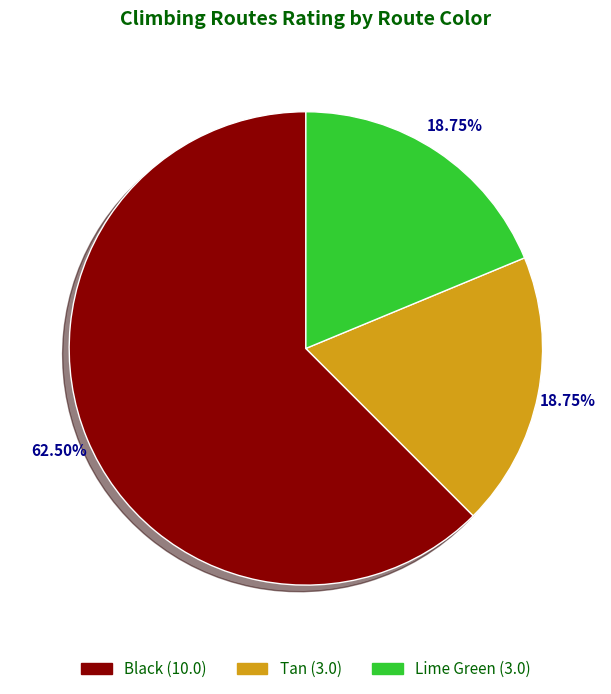

Does any single category account for the majority?

Yes